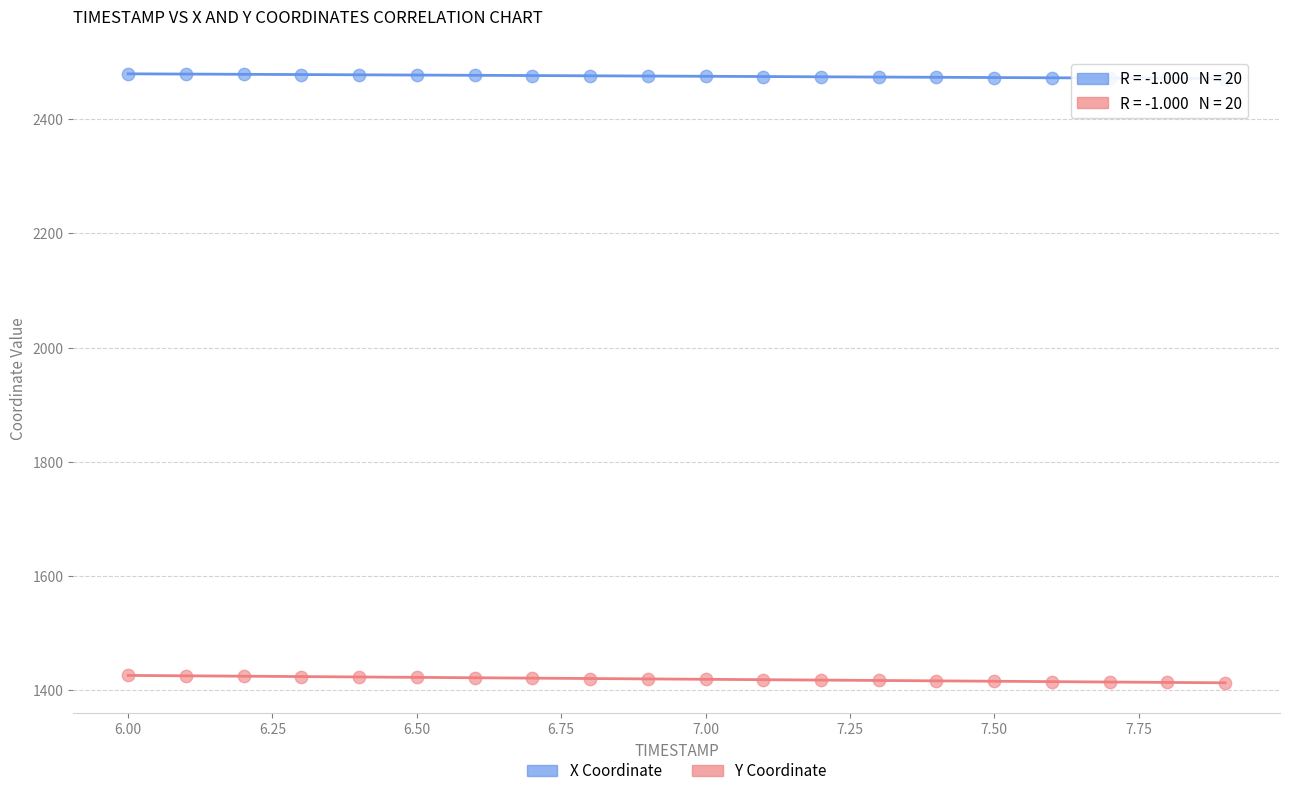

What is the X range (max minus min) for the scatter plot?

1.9